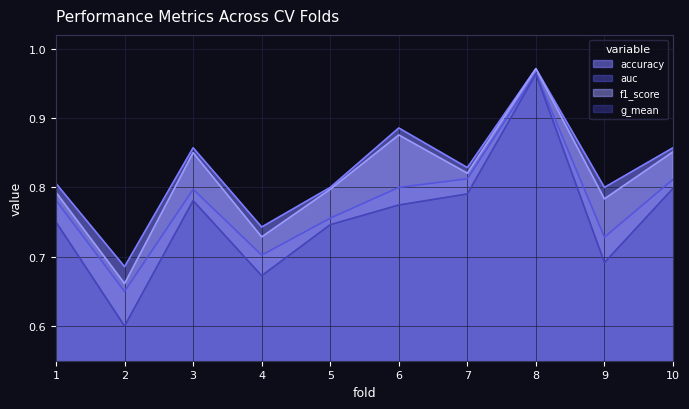

At 2, list the series in order from smallest to largest.

g_mean, auc, f1_score, accuracy